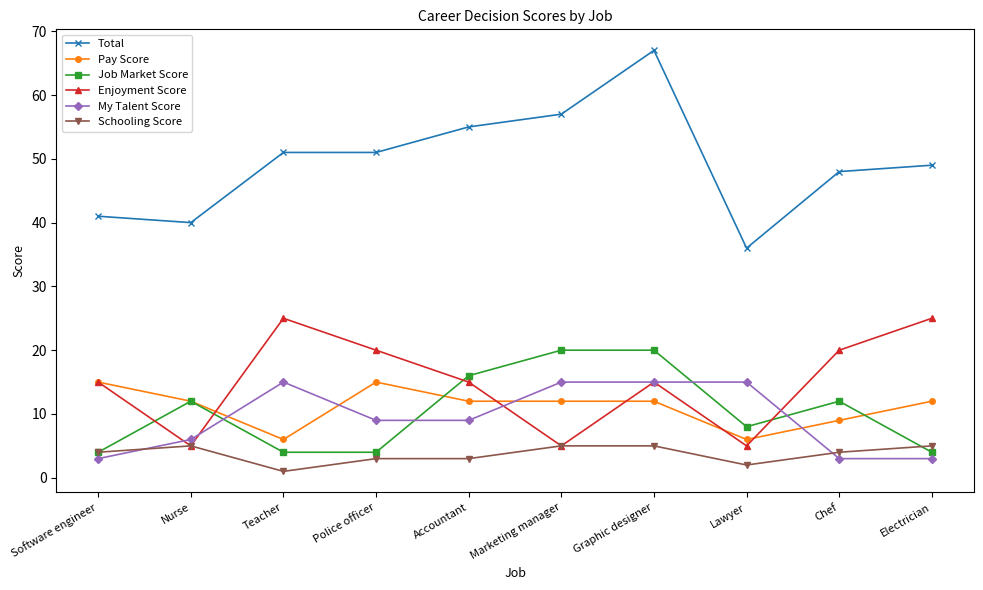

What are all the series names shown in the legend?

Total, Pay Score, Job Market Score, Enjoyment Score, My Talent Score, Schooling Score